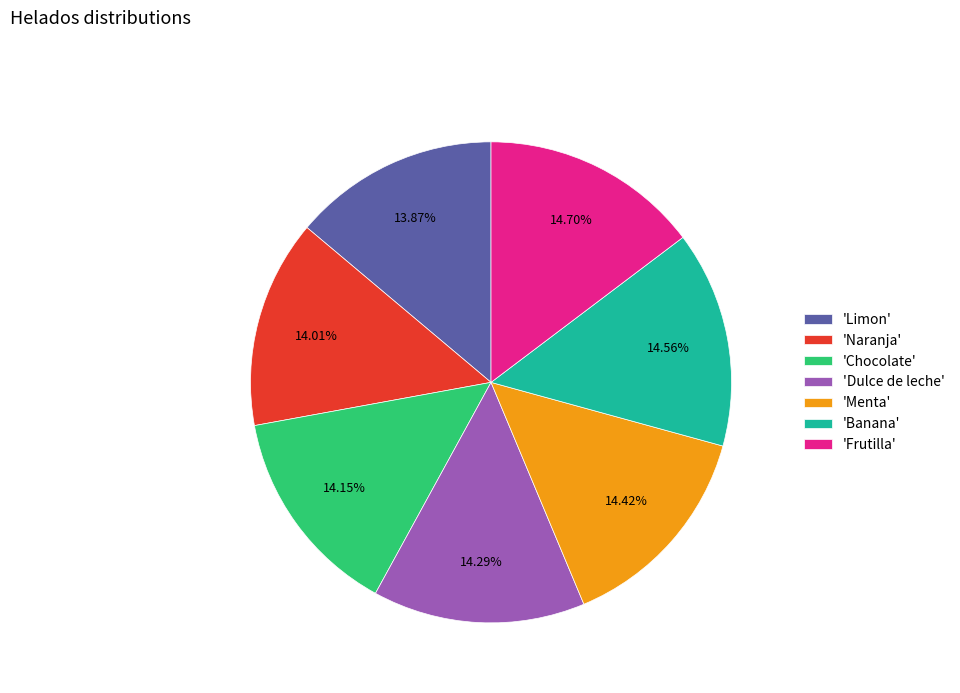

Combined, do 'Menta' and 'Dulce de leche' account for over 50%?

No